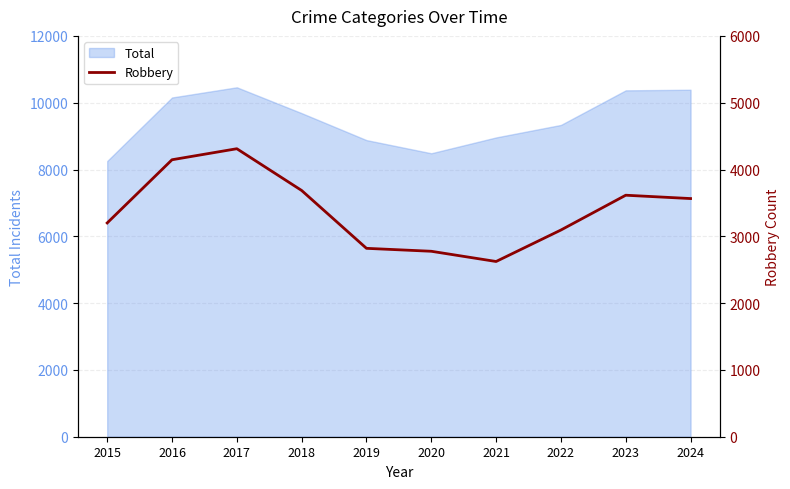

True or false: Total has a value of 15841 at 2022.

False